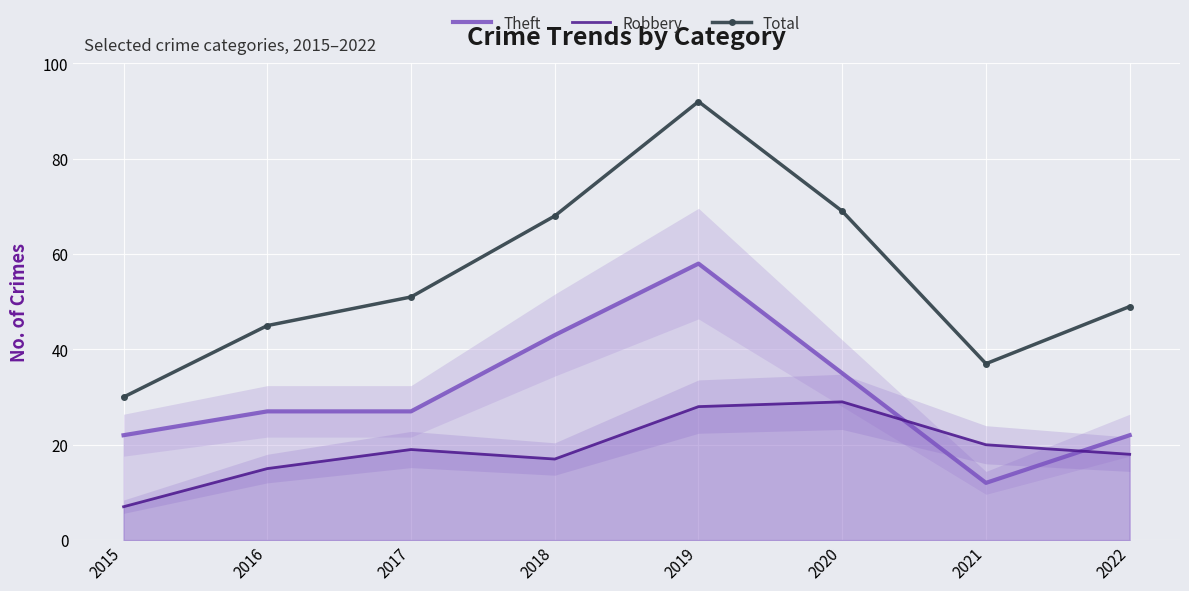

What is the value of the Robbery point at the 4th from the left?

17